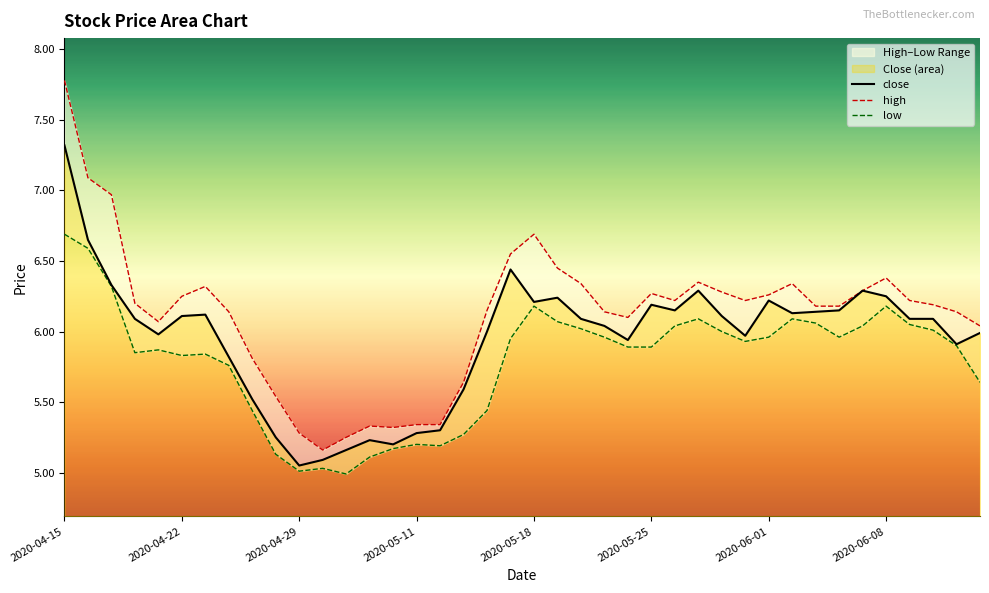

The value of low at 2020-06-08 is 6.2. True or false?

True